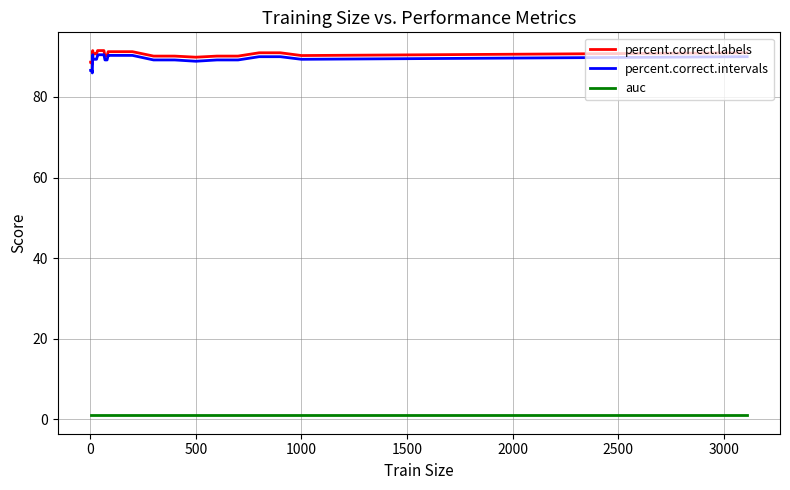

True or false: percent.correct.labels has more than 0 interior local peaks.

True